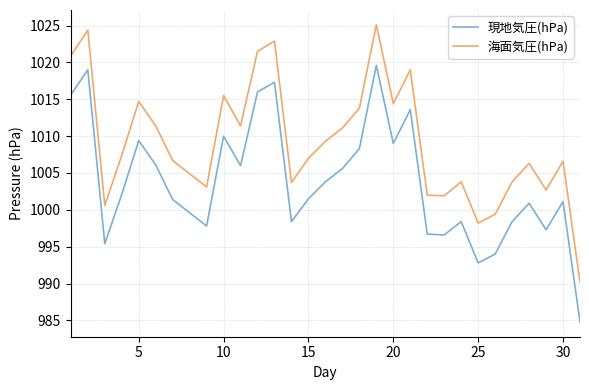

List the series in order of their peak value, lowest first.

現地気圧(hPa), 海面気圧(hPa)